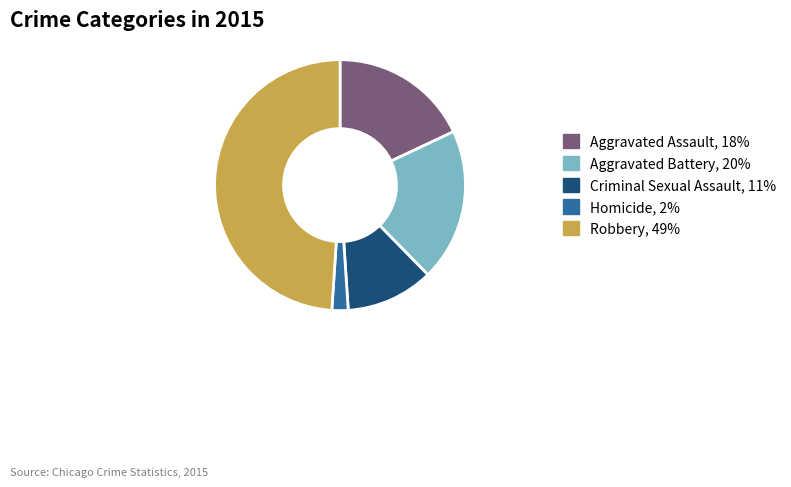

Rank the categories by value from highest to lowest.

Robbery, Aggravated Battery, Aggravated Assault, Criminal Sexual Assault, Homicide